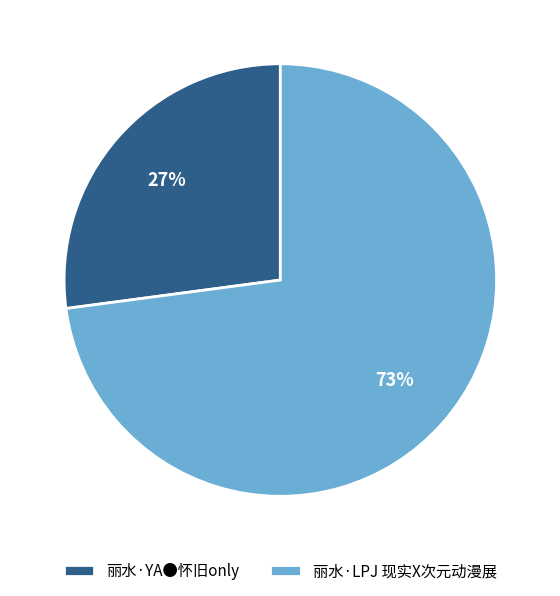

Rank the categories by value from lowest to highest.

丽水·YA●怀旧only, 丽水·LPJ 现实X次元动漫展